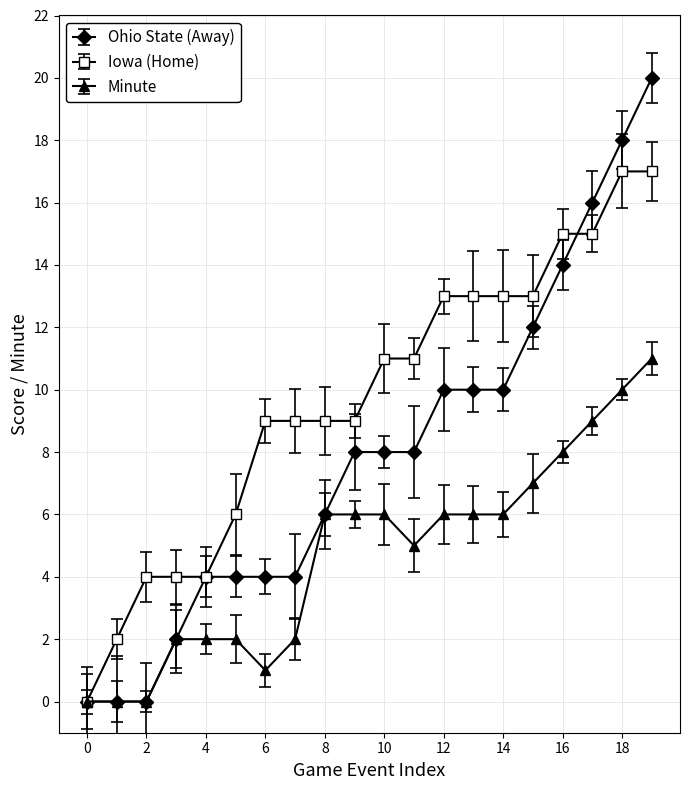

What is the maximum value for Minute?

11